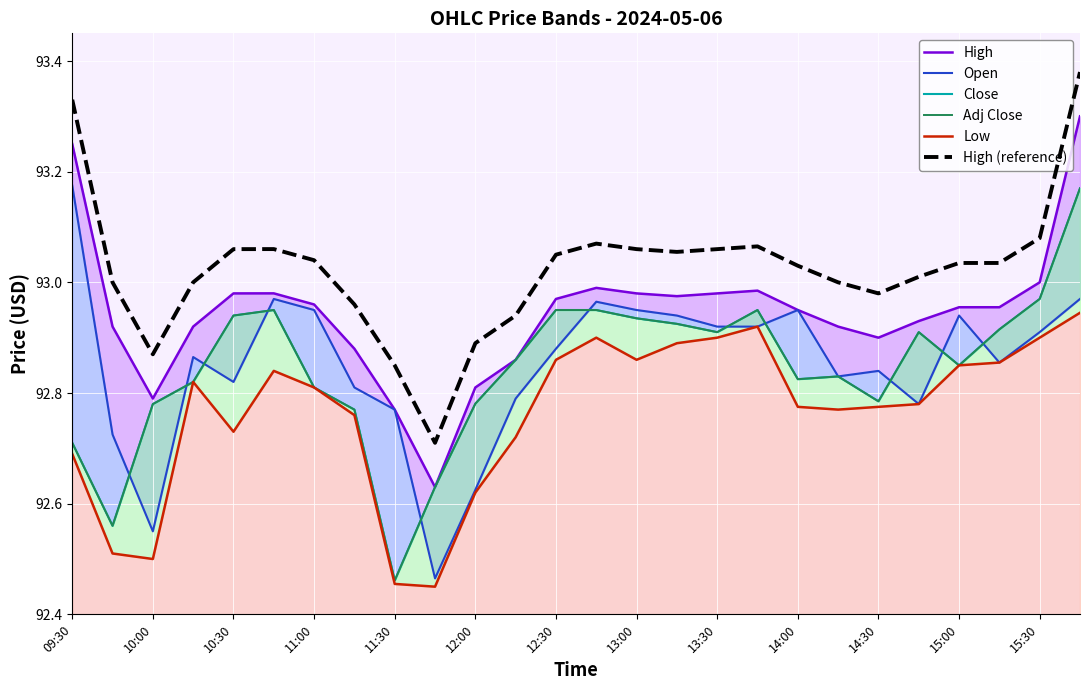

True or false: High (reference) and Close cross at least once.

False